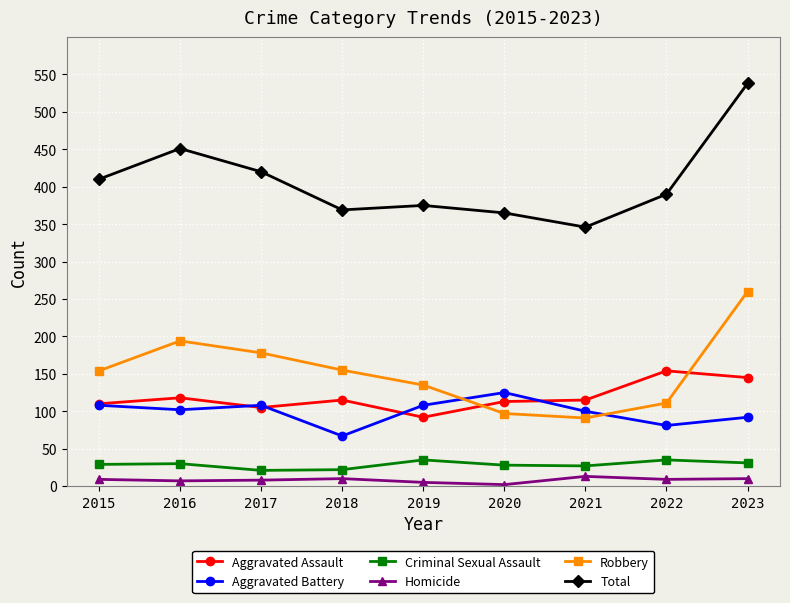

True or false: Aggravated Battery and Aggravated Assault intersect in this chart.

True